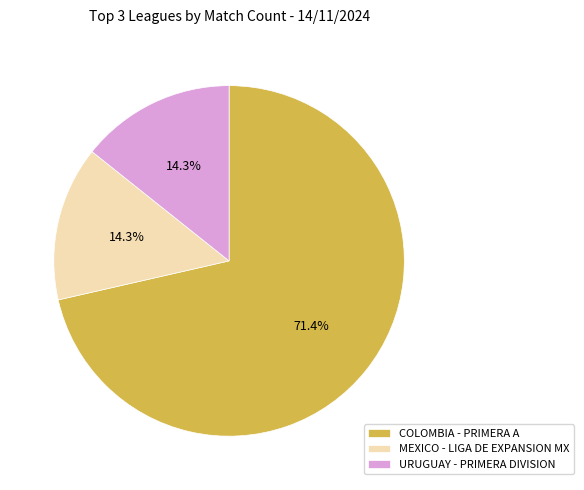

Does COLOMBIA - PRIMERA A represent more than half of the total?

Yes